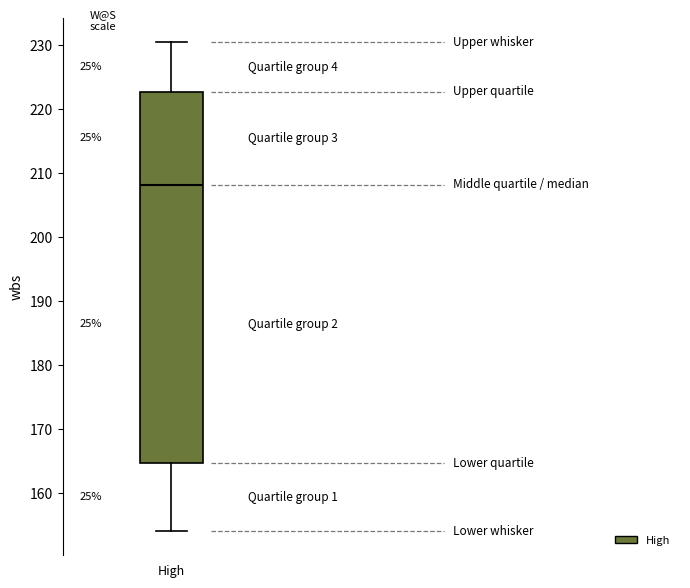

Where is the lower edge of the box for High on the y-axis? The values are not printed on the chart, so give them approximately, as read against the axis.

165